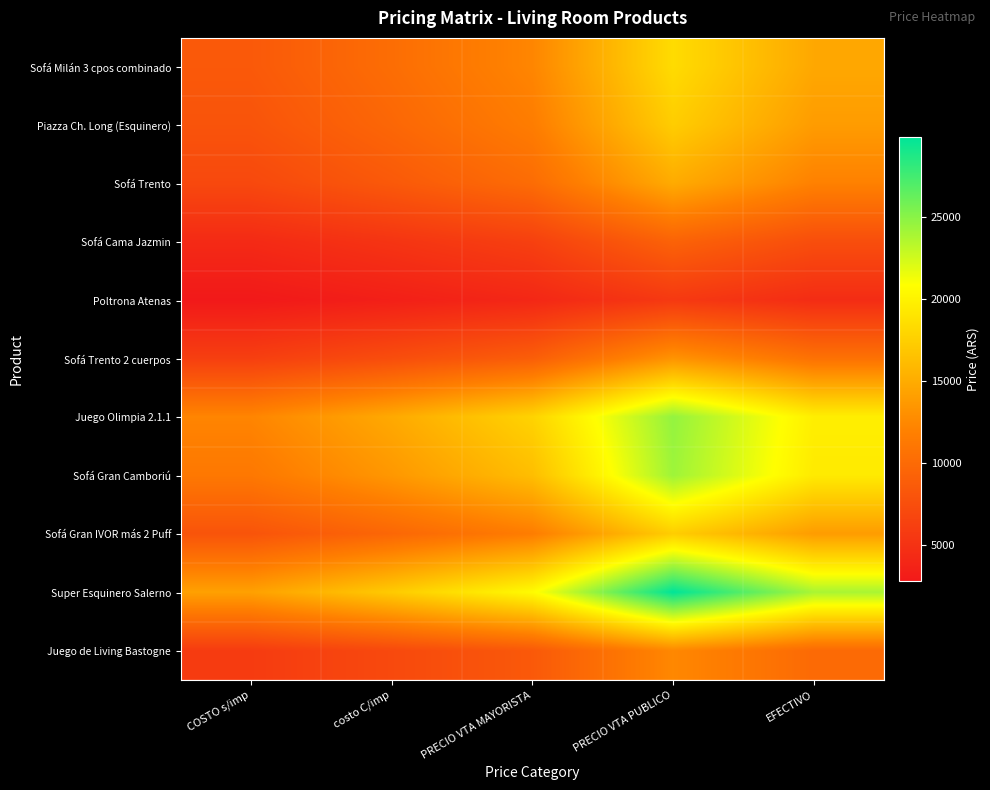

Which series has the largest total across all categories?

Super Esquinero Salerno